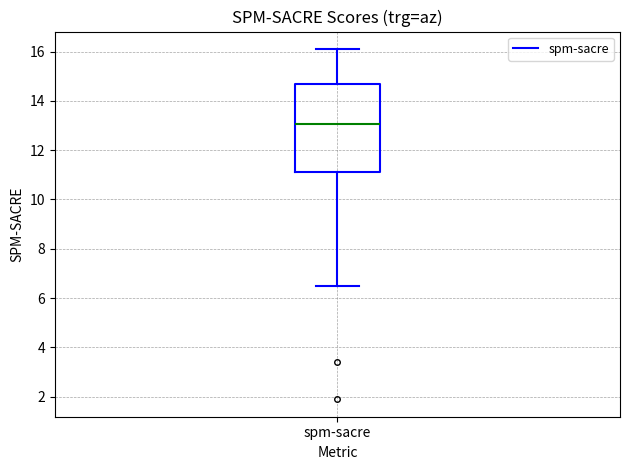

Read this box plot against the y-axis: the position of the median line, the range covered by the box, and the ends of both whiskers. The values are not printed on the chart, so give them approximately, as read against the axis.

median 13.0, box 11.2 to 14.6, whiskers 6.6 to 16.2